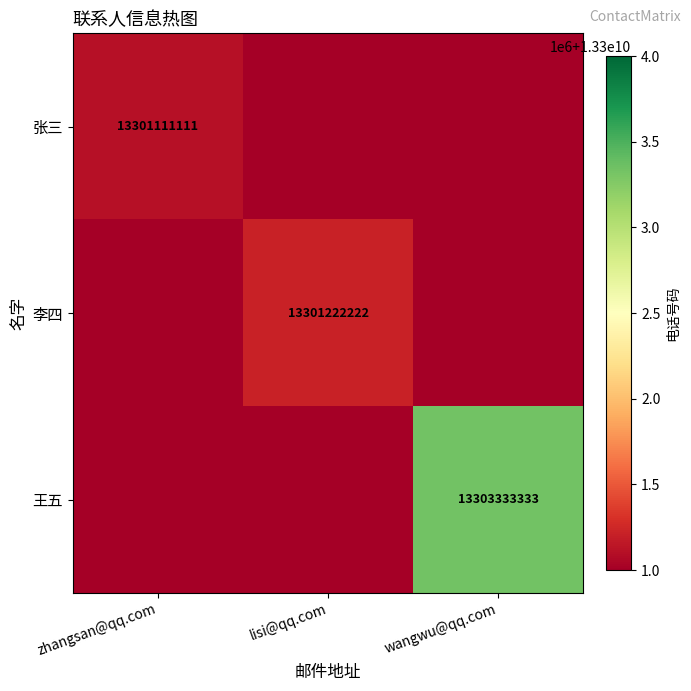

The value of 王五 at wangwu@qq.com is 6436974545. True or false?

False